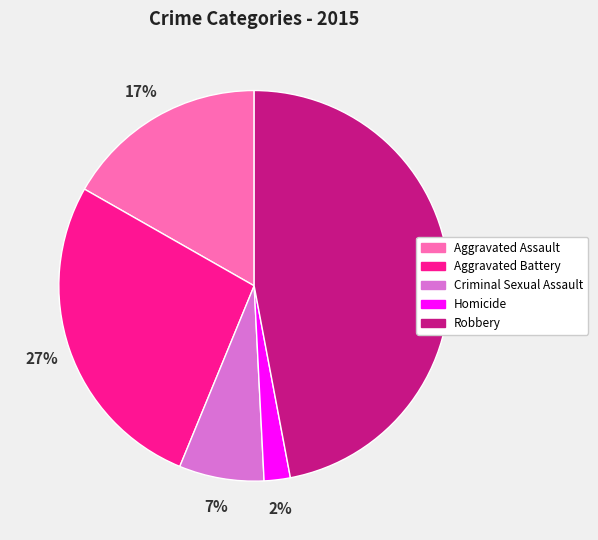

Which slice is the largest?

Robbery